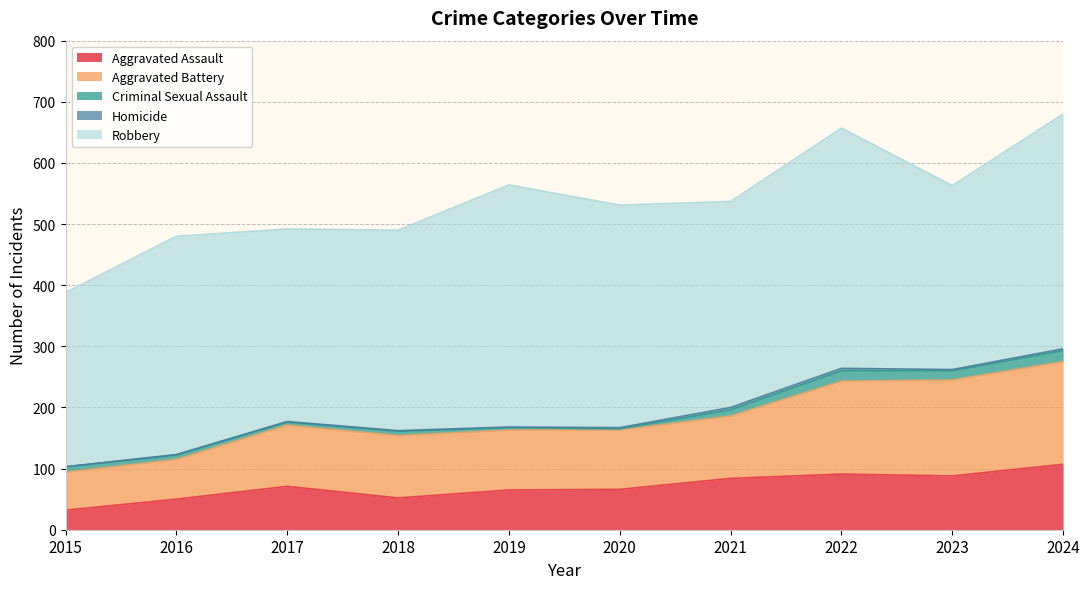

The Criminal Sexual Assault series shows 6 at 2019. True or false?

False